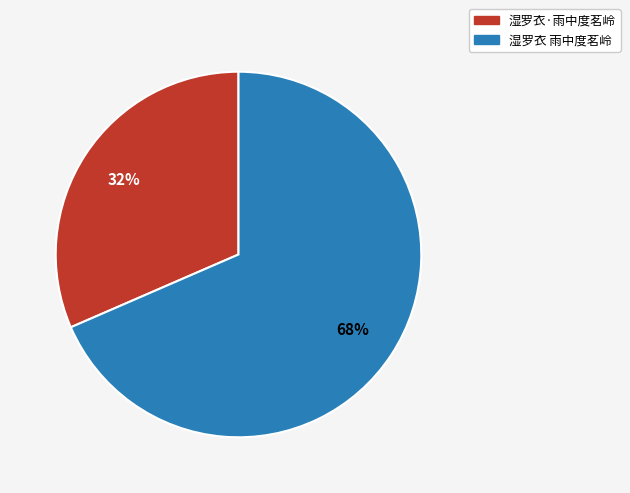

To the nearest percent, what is the combined percentage of 湿罗衣·雨中度茗岭 and 湿罗衣 雨中度茗岭?

100%